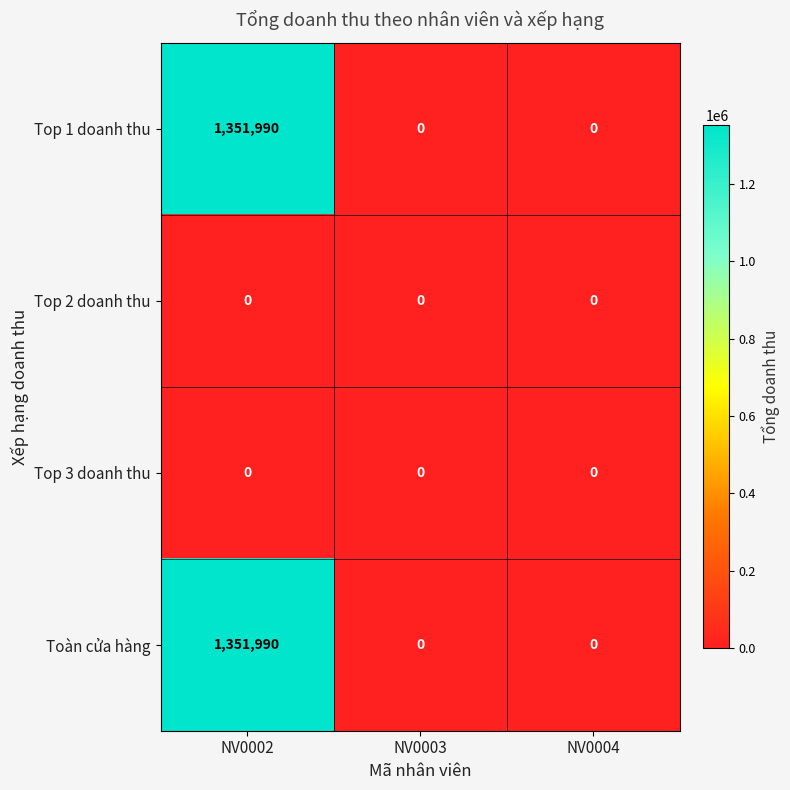

At which category is the sum across all series the highest?

NV0002